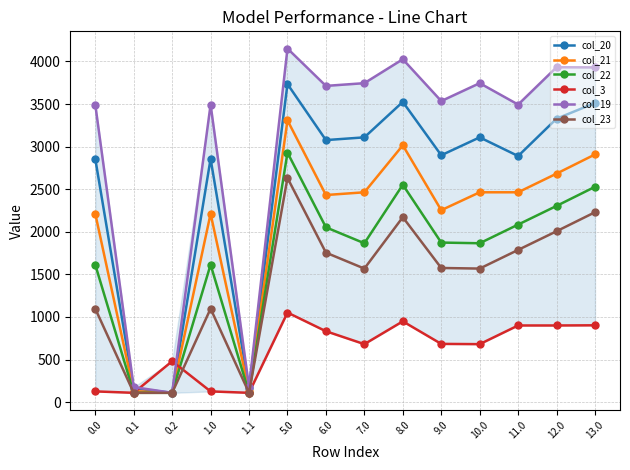

How many distinct data groups are displayed?

6